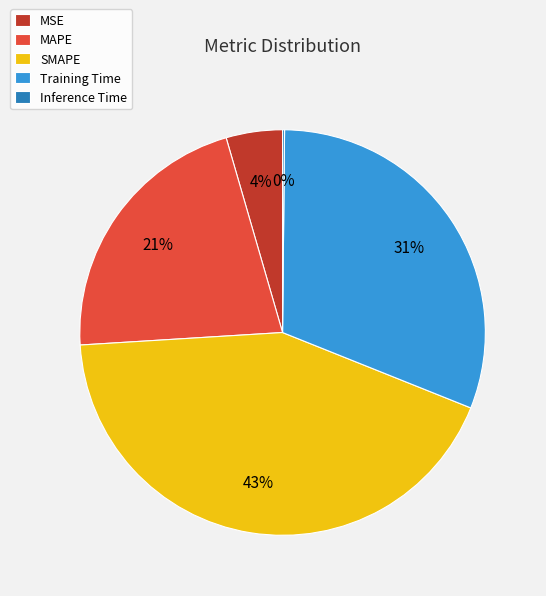

Between Training Time and MAPE, which is larger?

Training Time